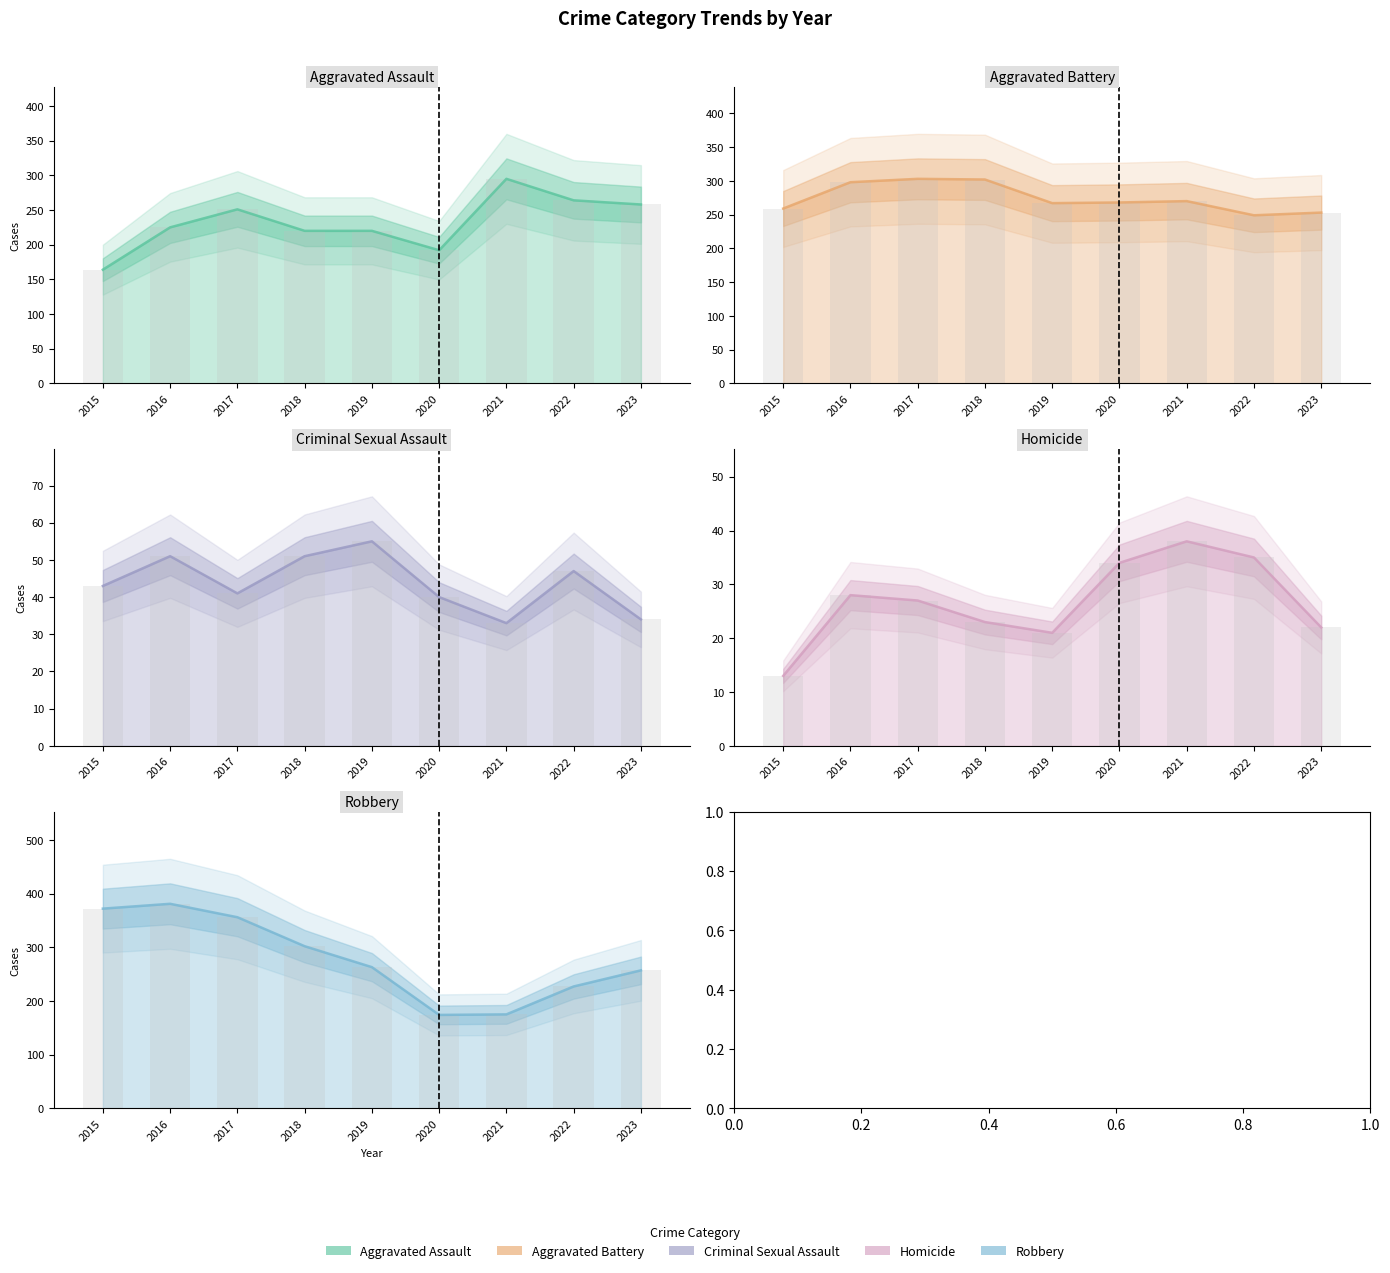

What is the value of the Aggravated Assault bar at the 5th from the left?

220